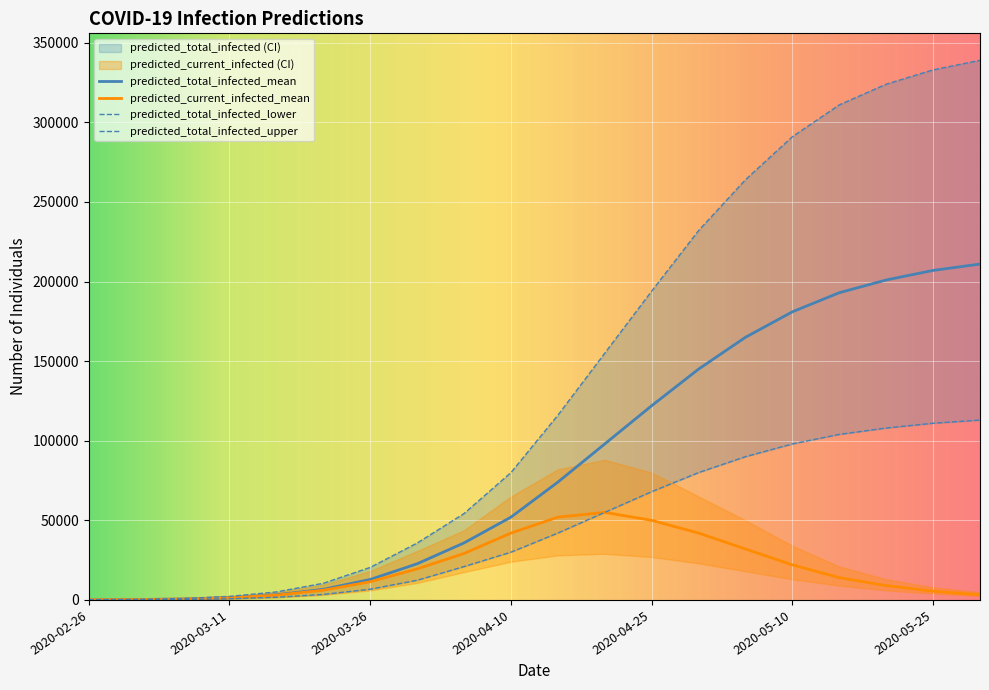

What is the difference between the predicted_total_infected_mean values at 2020-05-25 and 2020-05-15?

14000